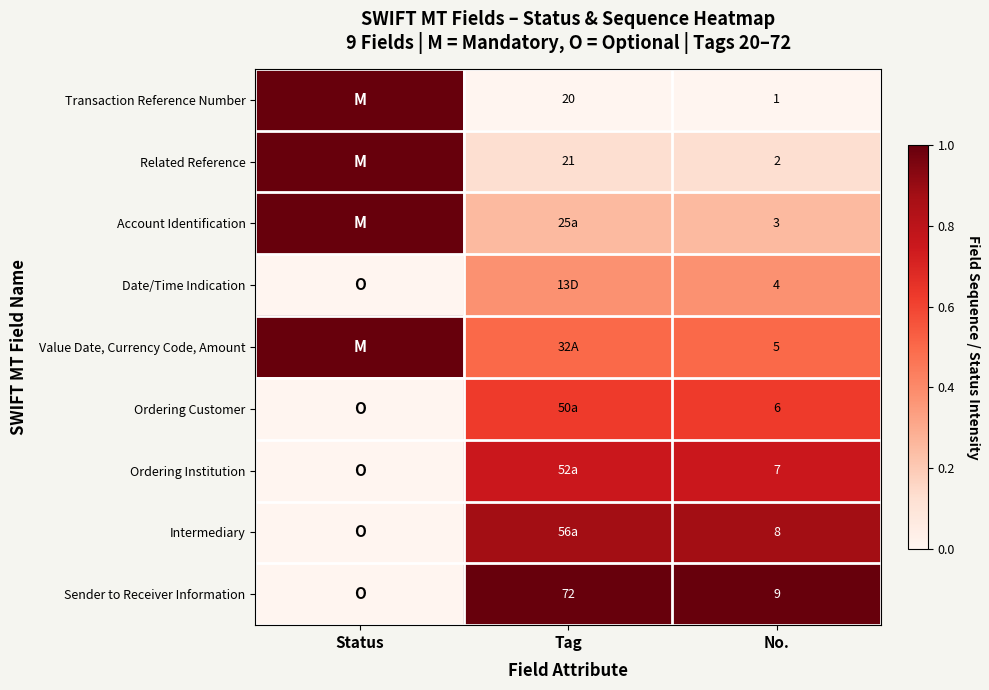

At No., list the series in order from largest to smallest.

Sender to Receiver Information, Intermediary, Ordering Institution, Ordering Customer, Value Date, Currency Code, Amount, Date/Time Indication, Account Identification, Related Reference, Transaction Reference Number